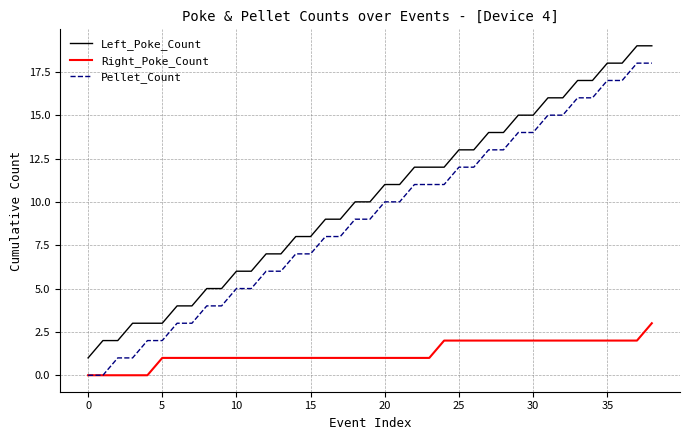

Does the chart have visible grid lines?

Yes